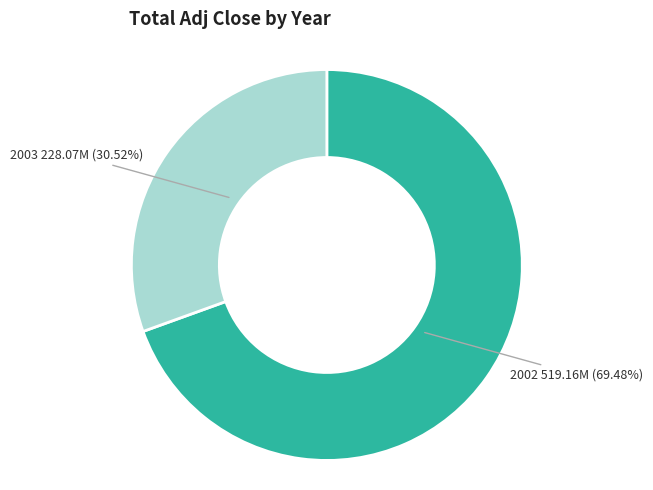

What is the largest slice in the pie chart?

2002